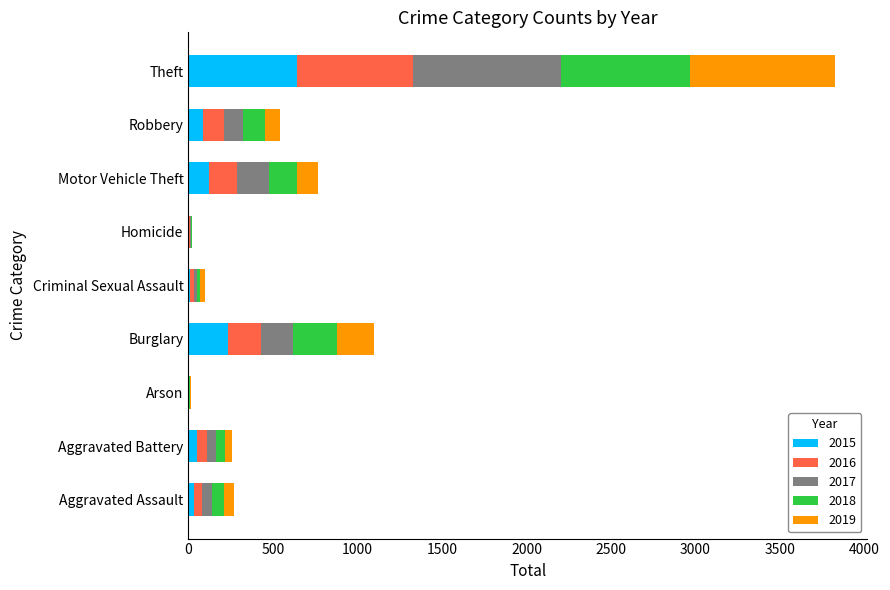

What is the maximum value for 2015?

641